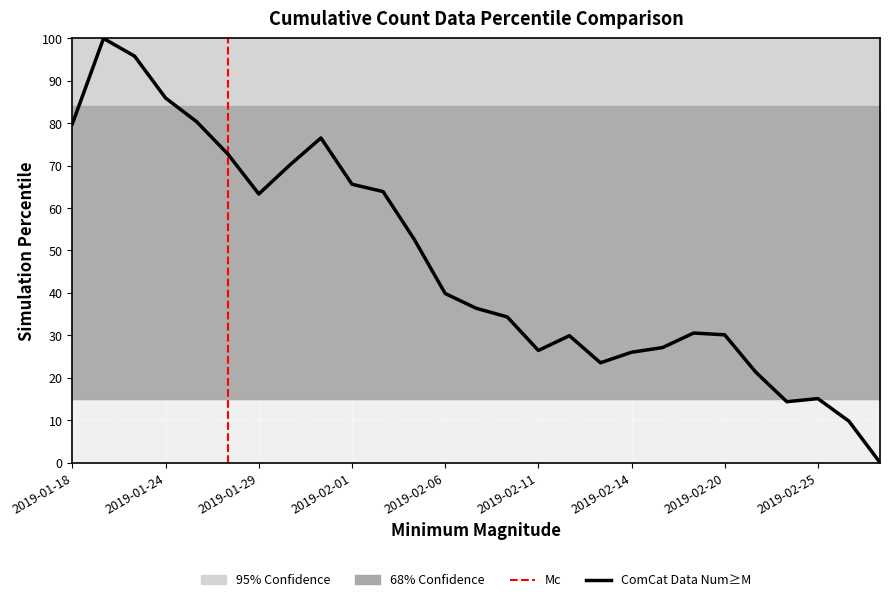

Does the chart display data point markers on the line(s)?

No